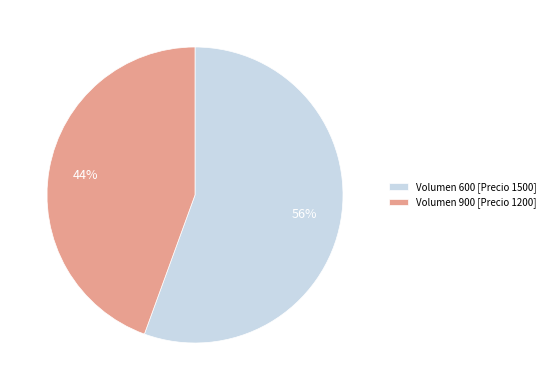

Is it true that Volumen 600 [Precio 1500] is 64% of the pie?

False